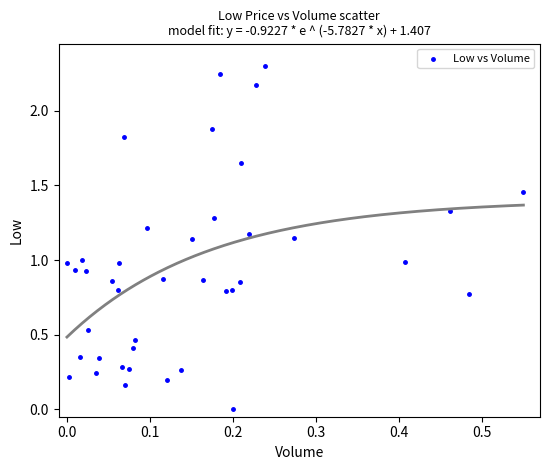

What is the range of X values (max minus min)?

0.6